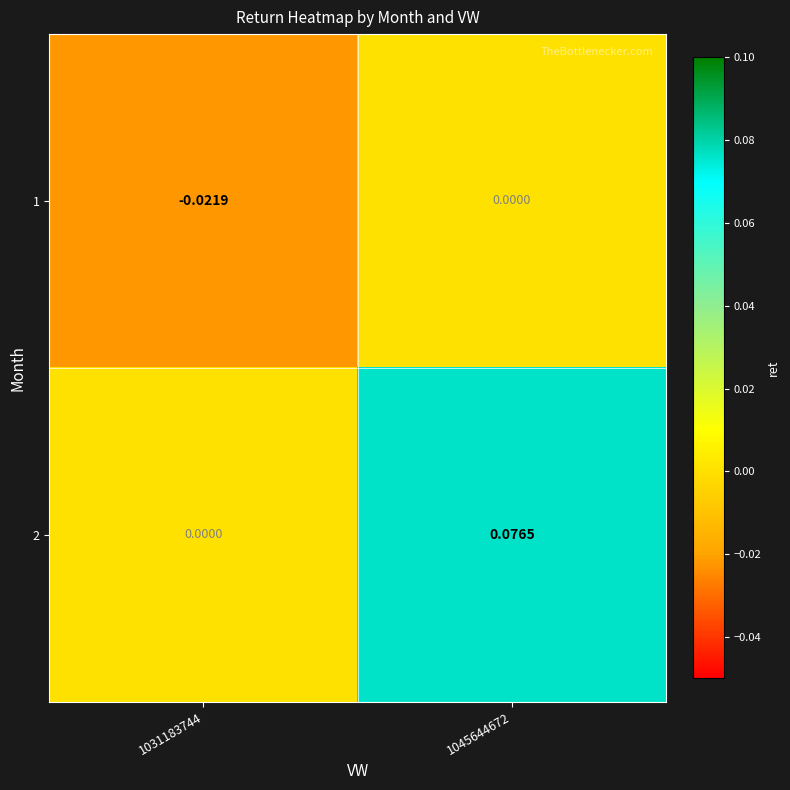

Rank the series by their maximum value, from highest to lowest.

2, 1